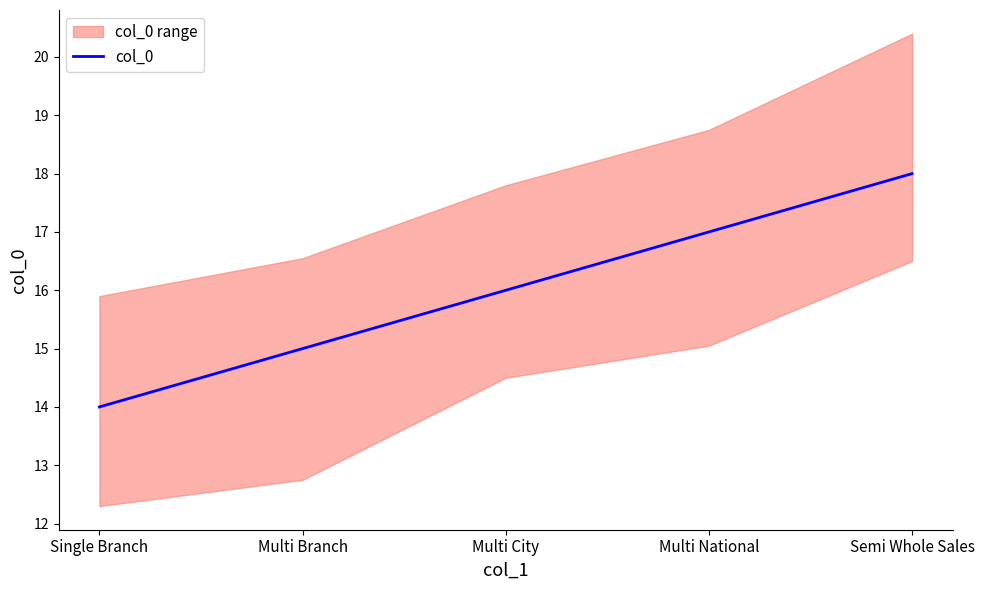

True or false: there are more than 0 points higher than both neighbors.

False